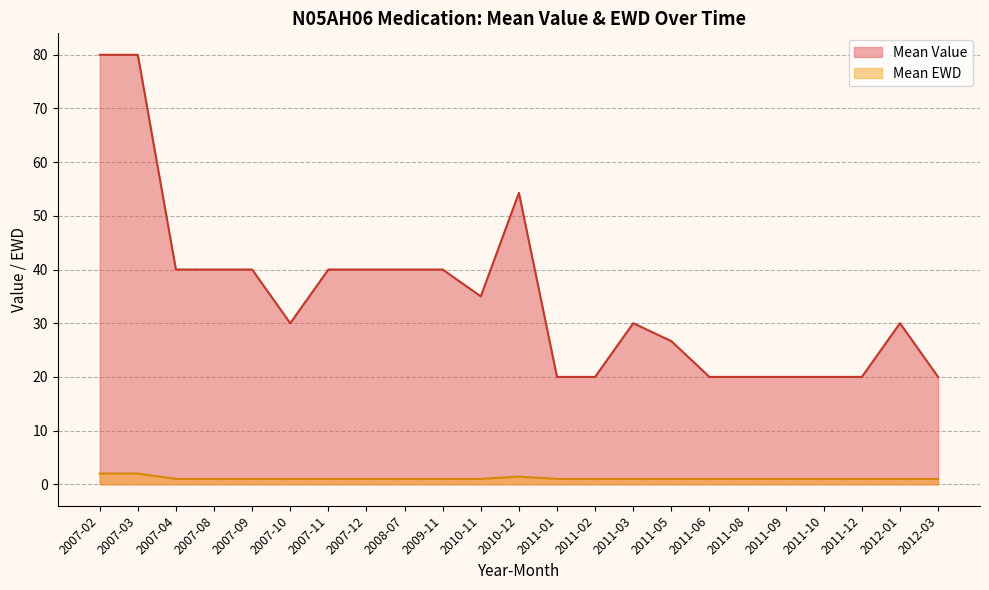

Is it true that Mean Value equals 64.7 at 2010-11?

False